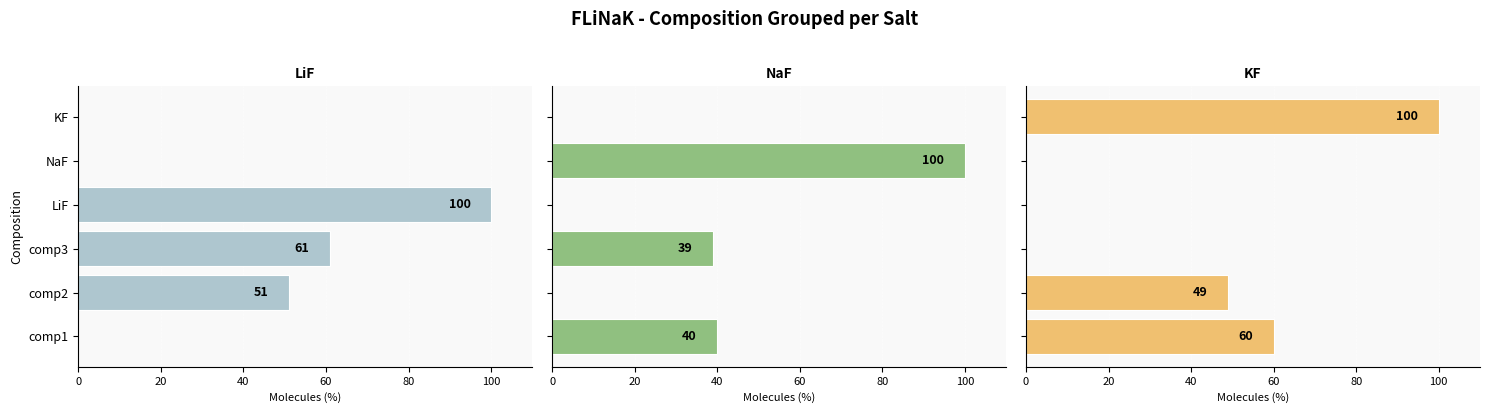

What is the highest value of the LiF series?

100